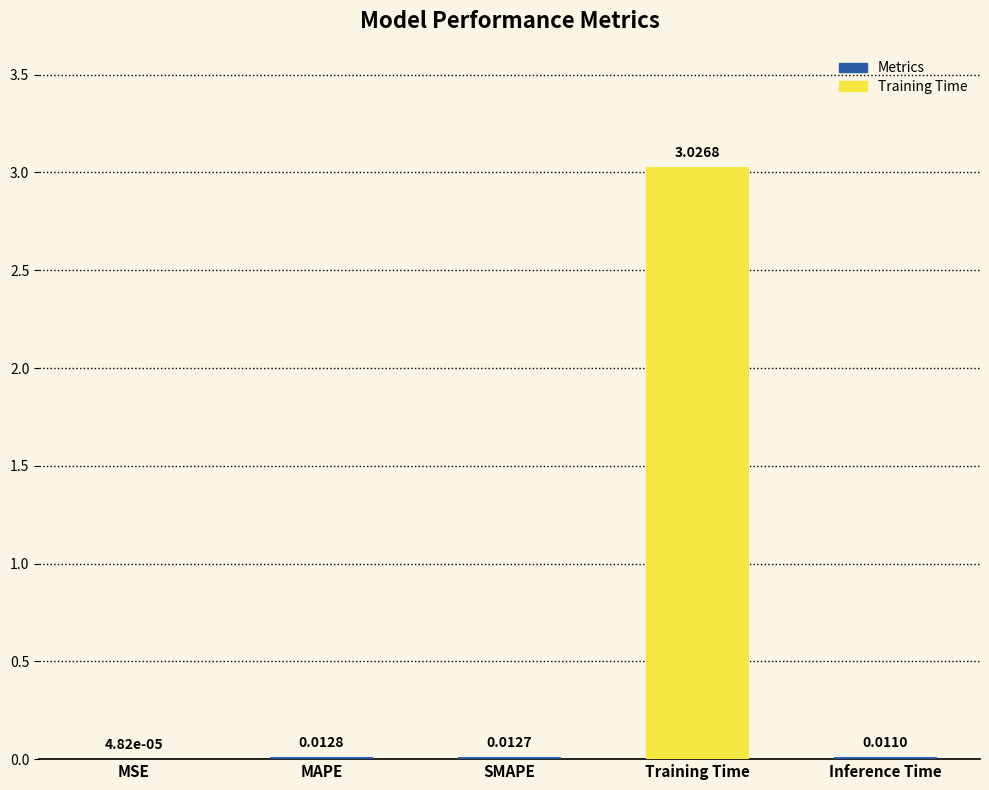

What is the average value?

0.6